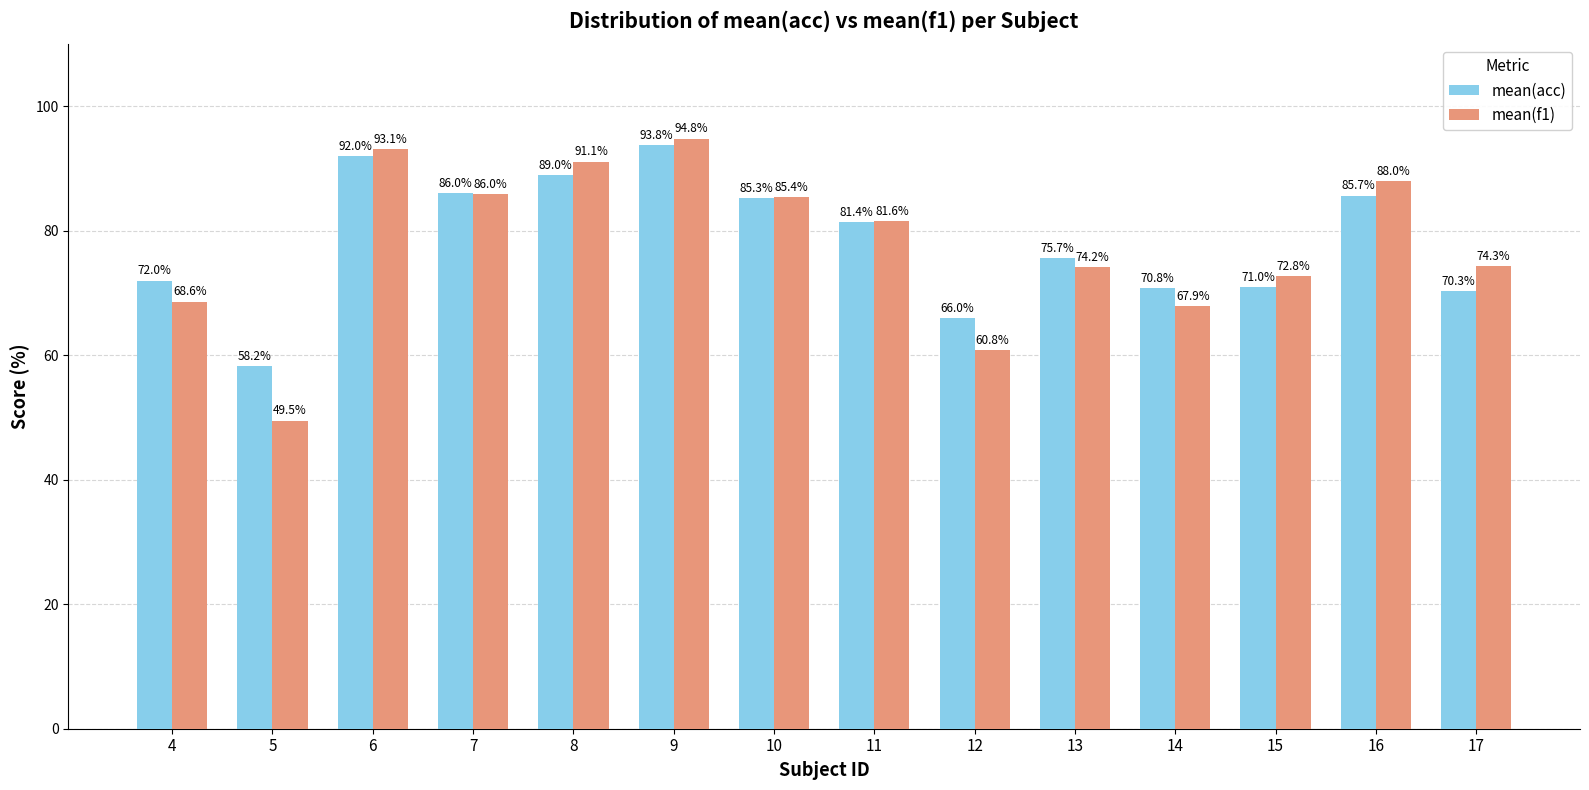

Is it true that mean(acc) equals 71.0 at 15?

True